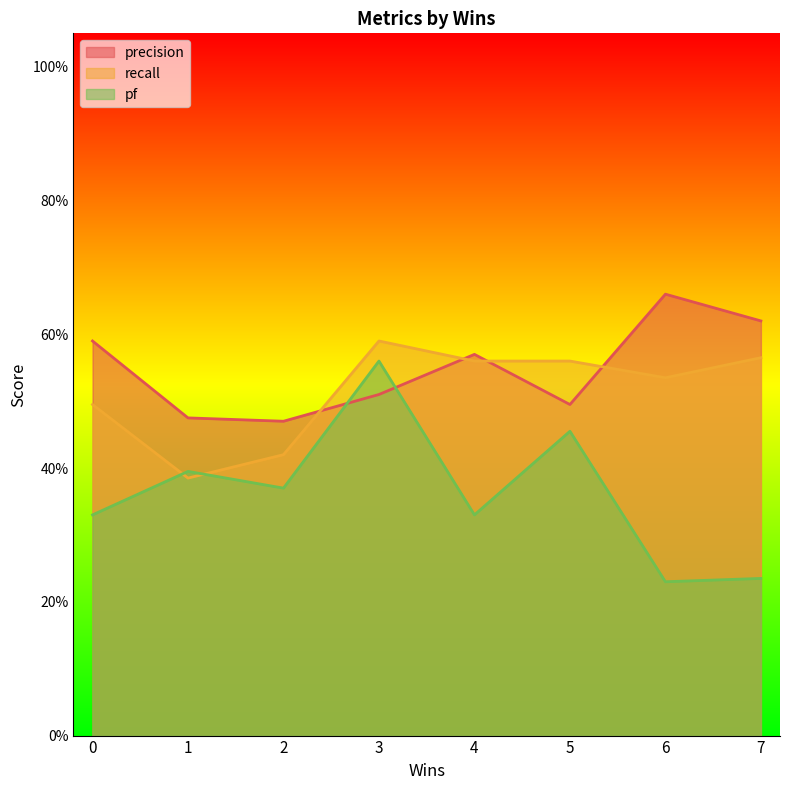

How many categories are shown in the chart?

8